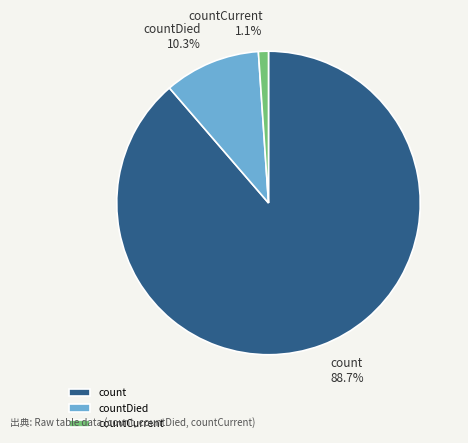

To the nearest percent, what percentage of the pie is countDied?

10%